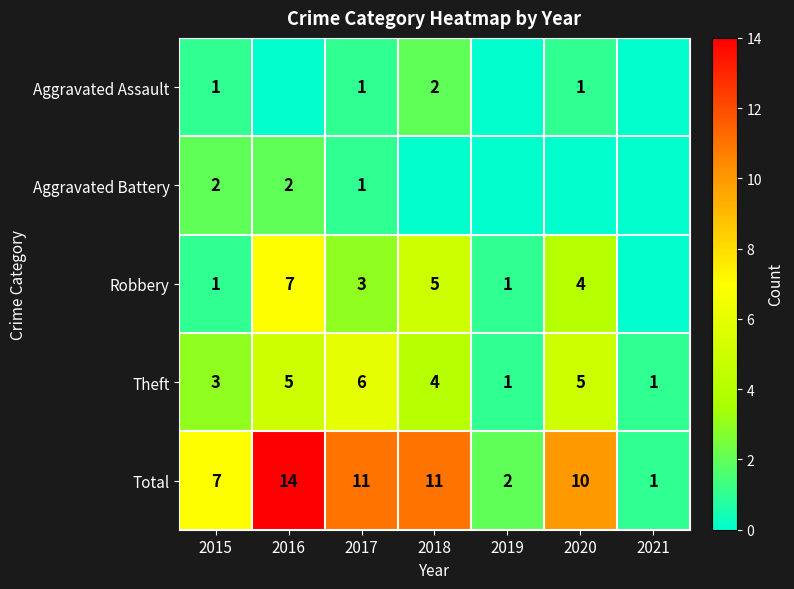

What is the total value across all series at 2018?

22